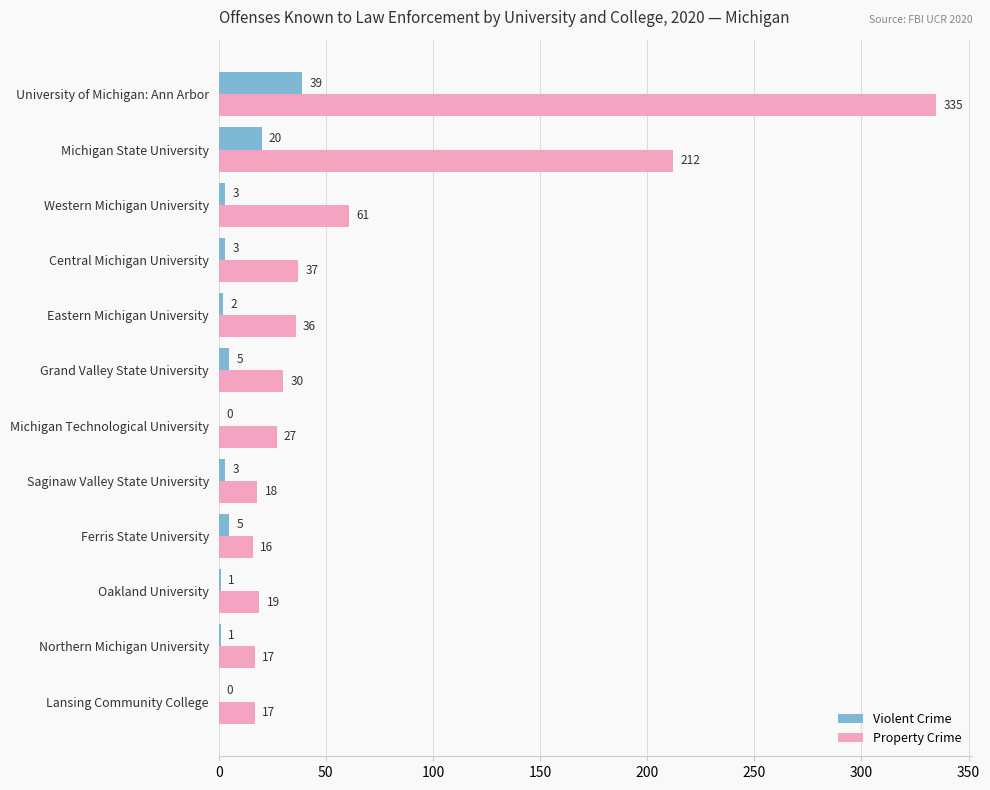

At which label is Violent Crime closest to 19?

Michigan State University